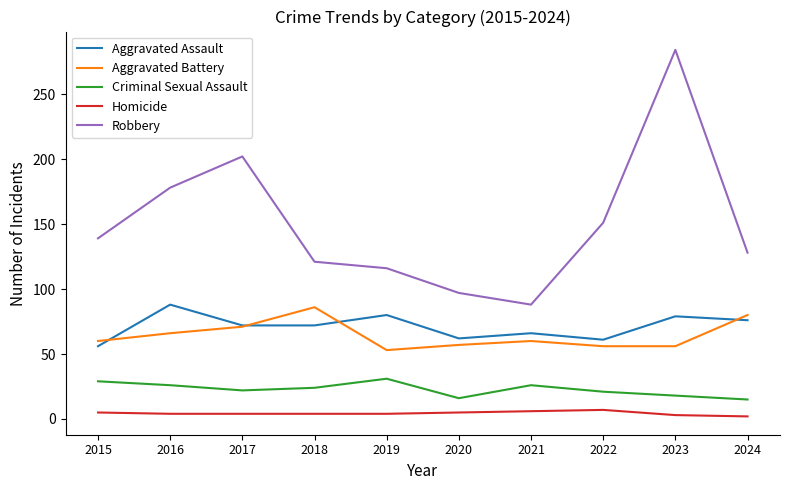

Rank the series at 2016 from lowest to highest value.

Homicide, Criminal Sexual Assault, Aggravated Battery, Aggravated Assault, Robbery